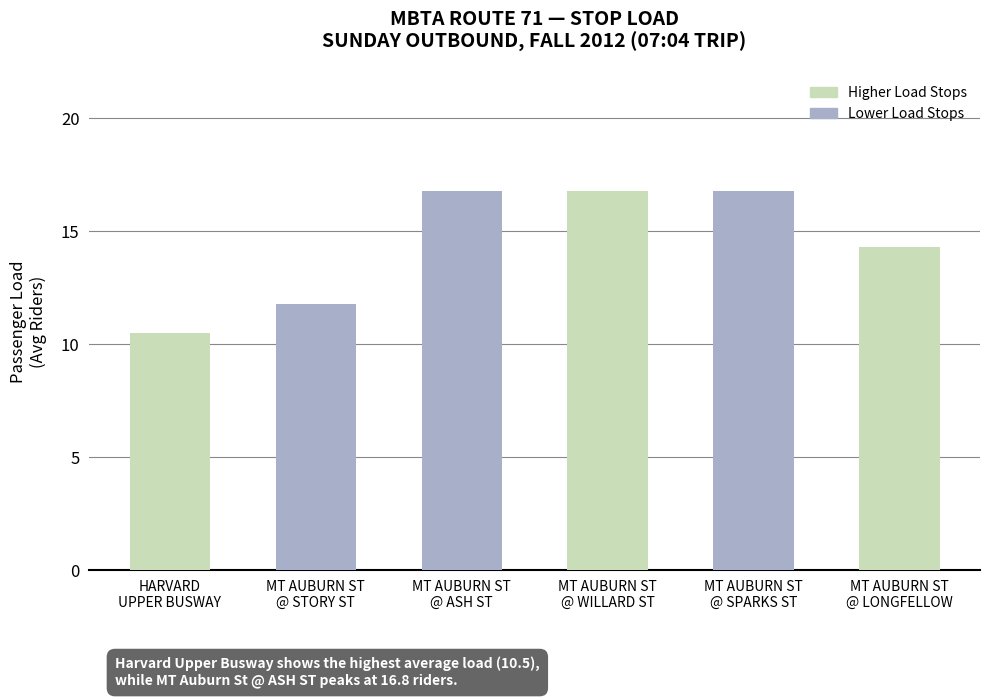

What is the value of the 6th bar from the left?

14.3